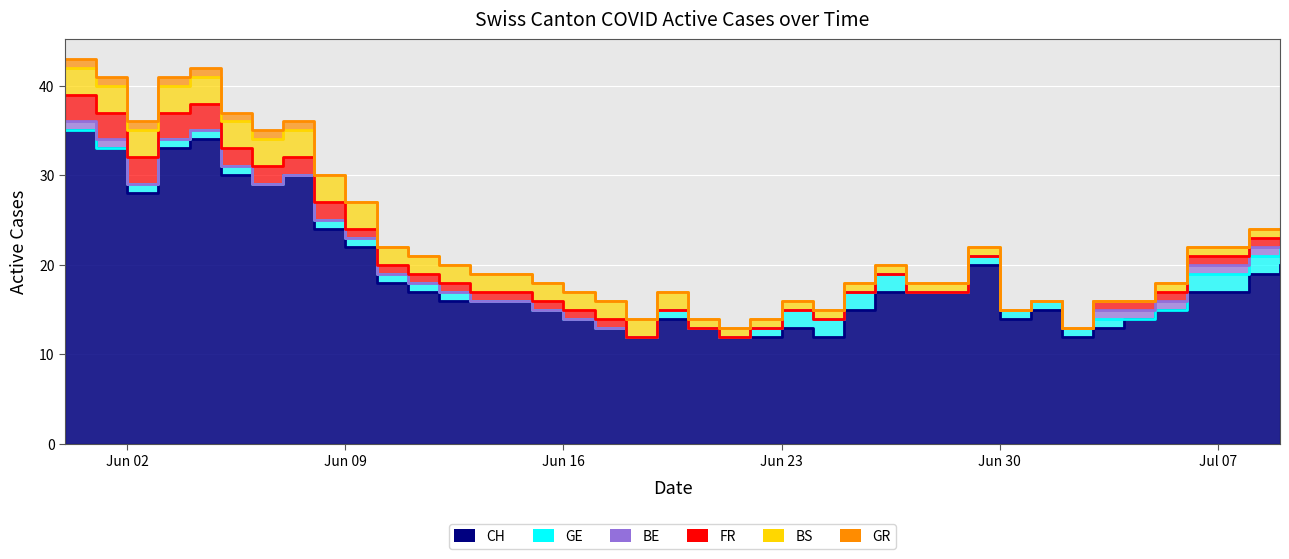

True or false: BE and GR cross at least once.

False